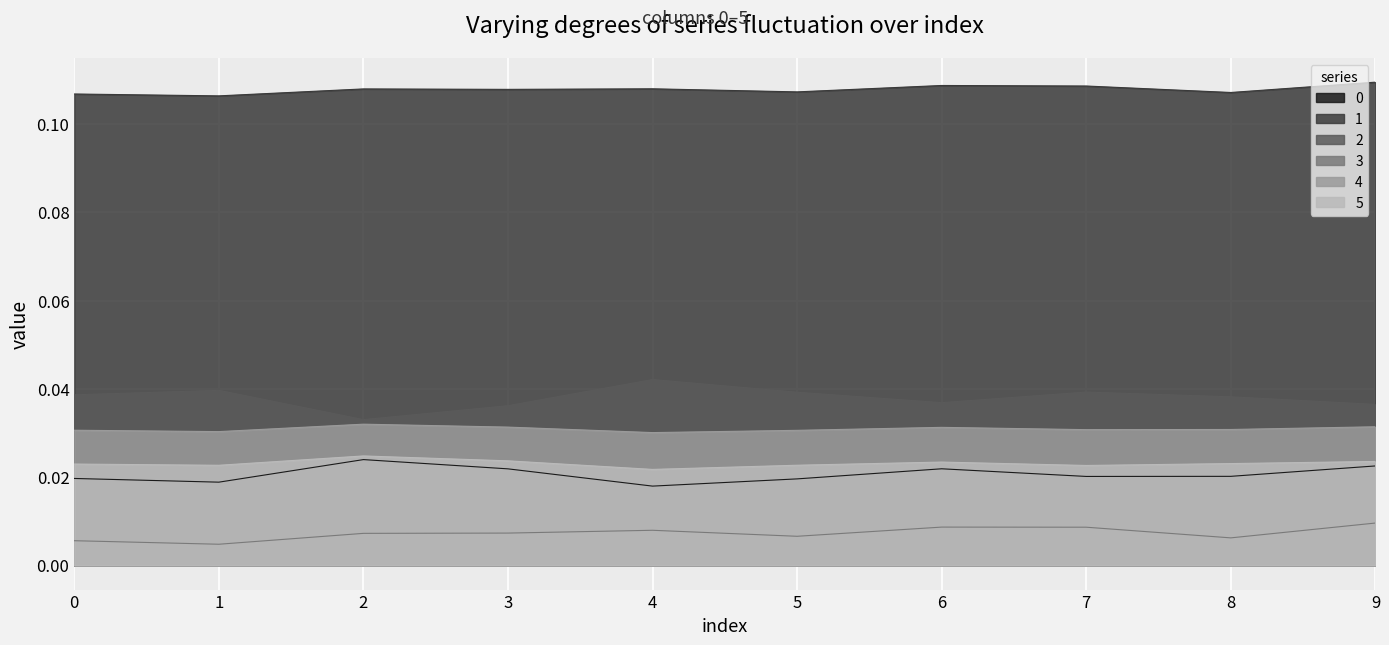

The value of 2 at 7 is 0.0. True or false?

False